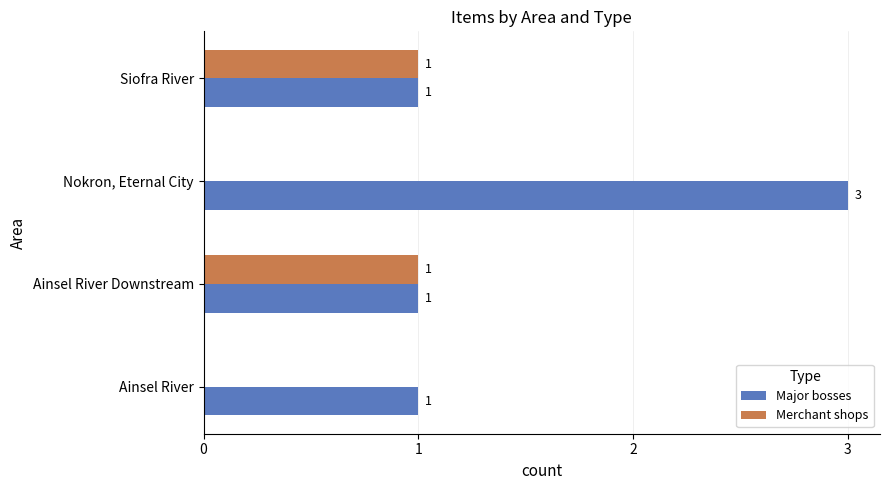

How many categories are shown in the chart?

4